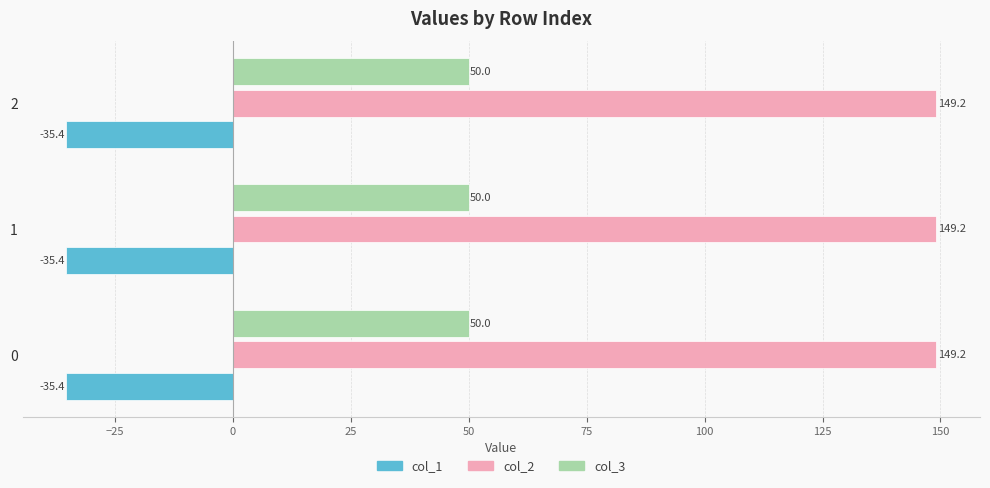

What is the smallest value displayed?

-35.4